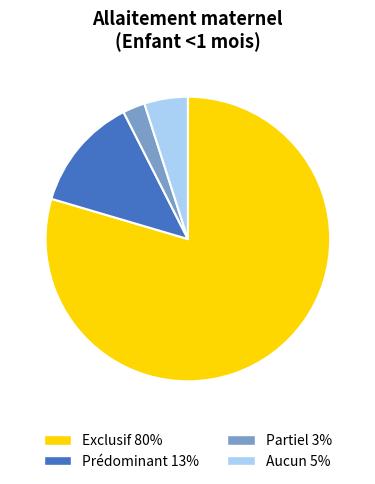

Does Exclusif represent more than half of the total?

Yes